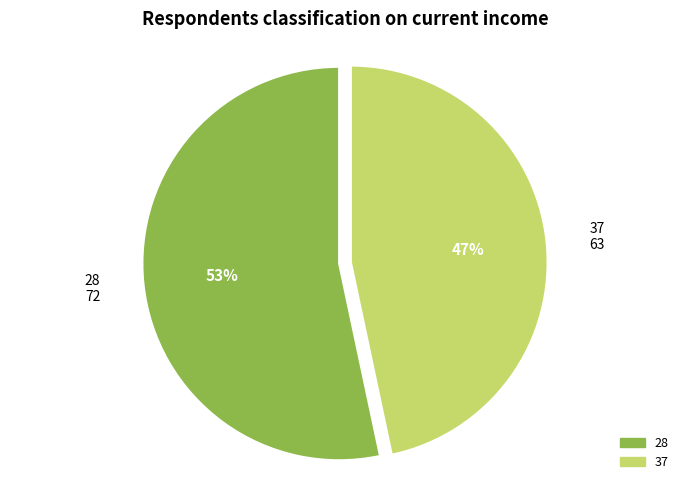

To the nearest percent, what percentage of the pie is 37?

47%